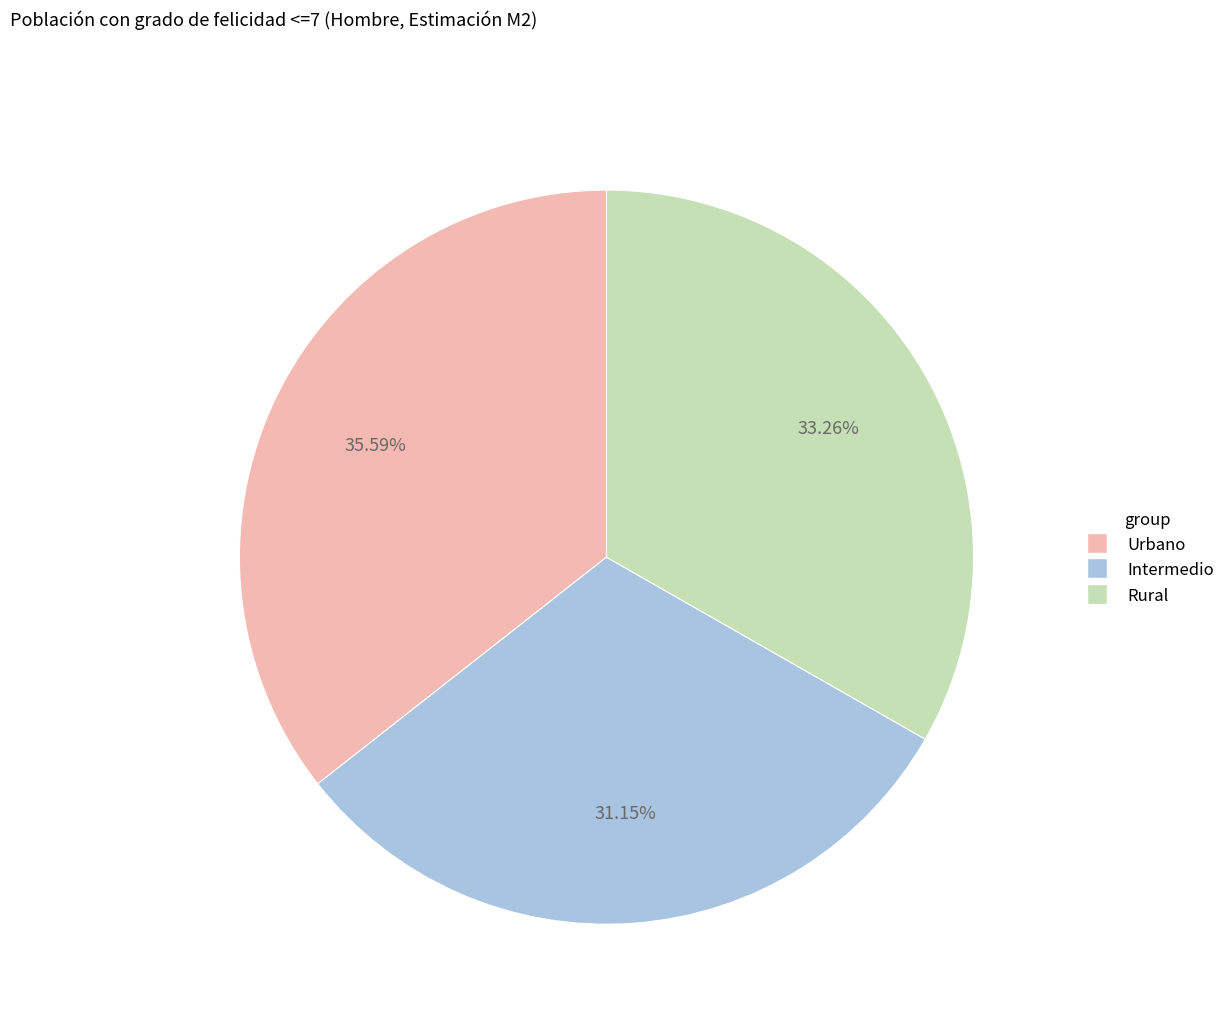

Does Intermedio account for over 50% of the chart?

No